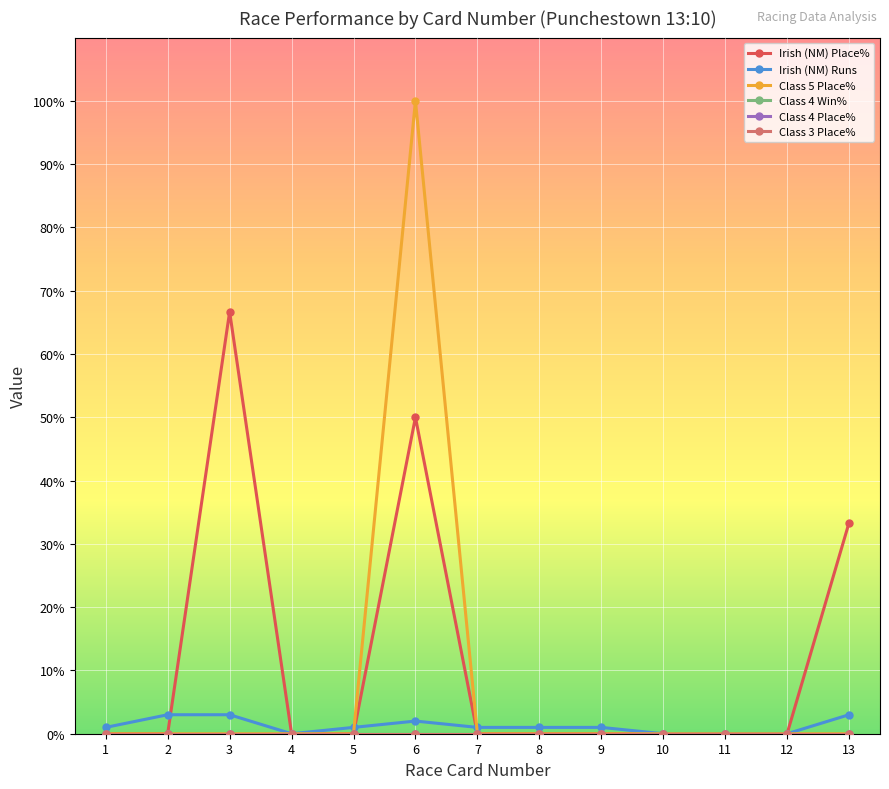

Does the chart have visible grid lines?

Yes